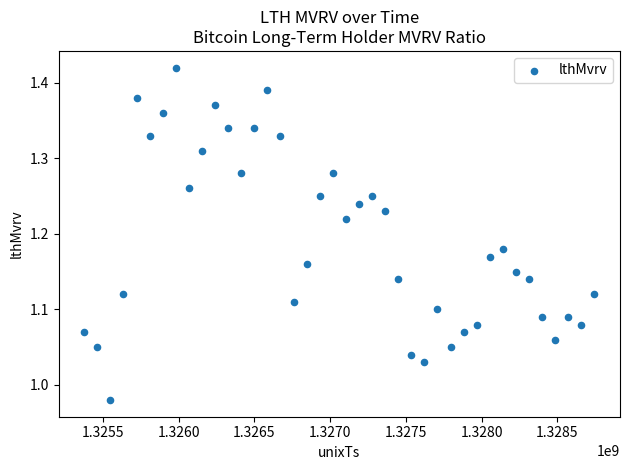

What is the range of X values (max minus min)?

3369600.0